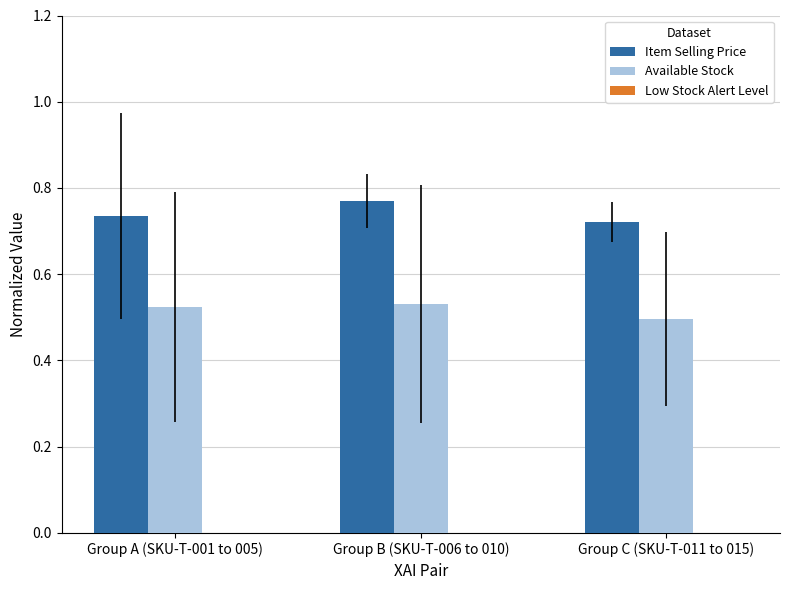

How many groups of bars are there?

3